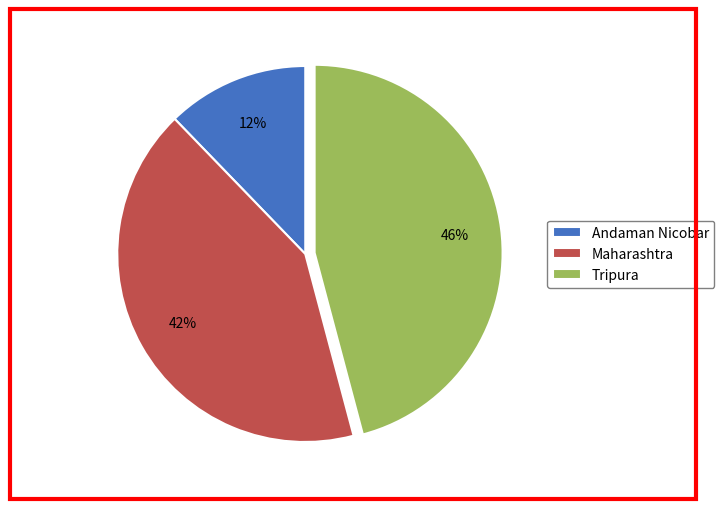

Count the number of slices in the pie.

3